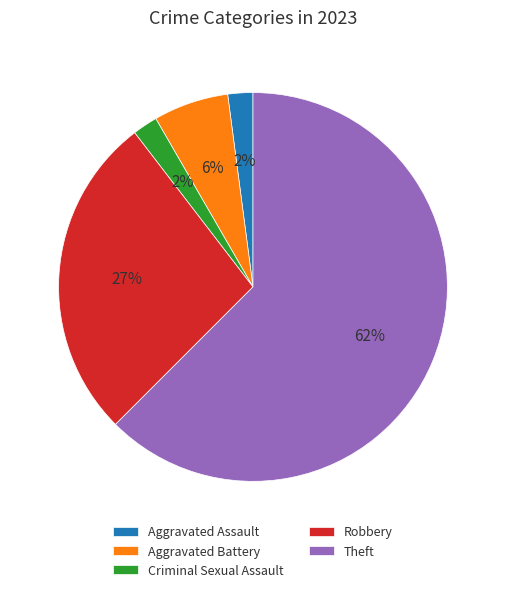

Count the number of slices in the pie.

5